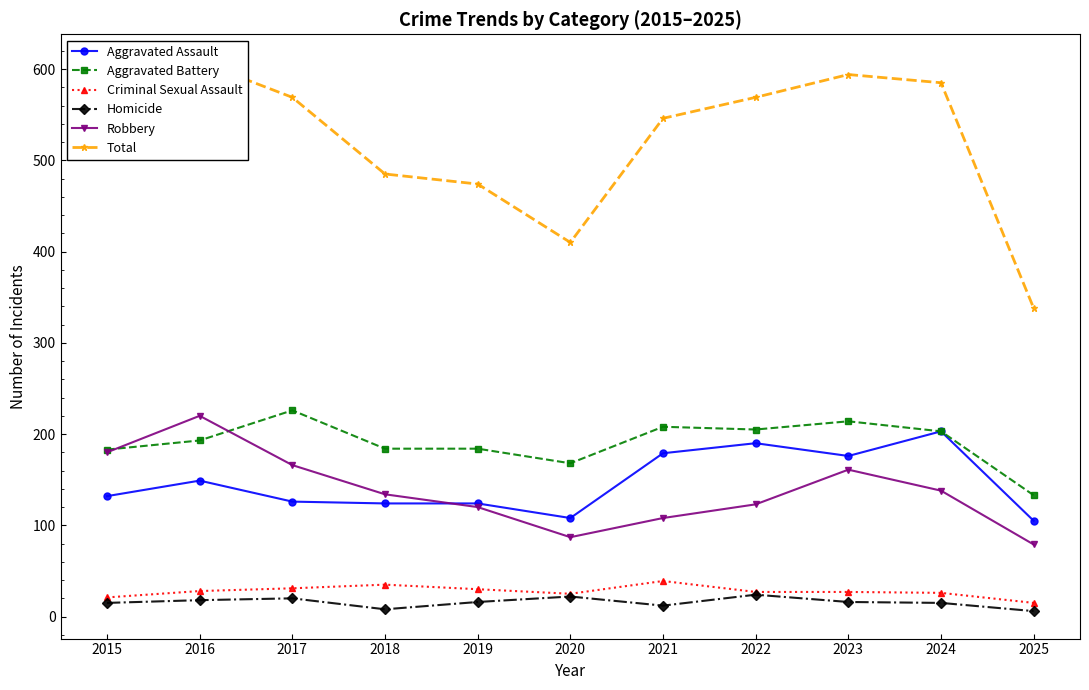

At which label is Aggravated Assault closest to 154?

2016